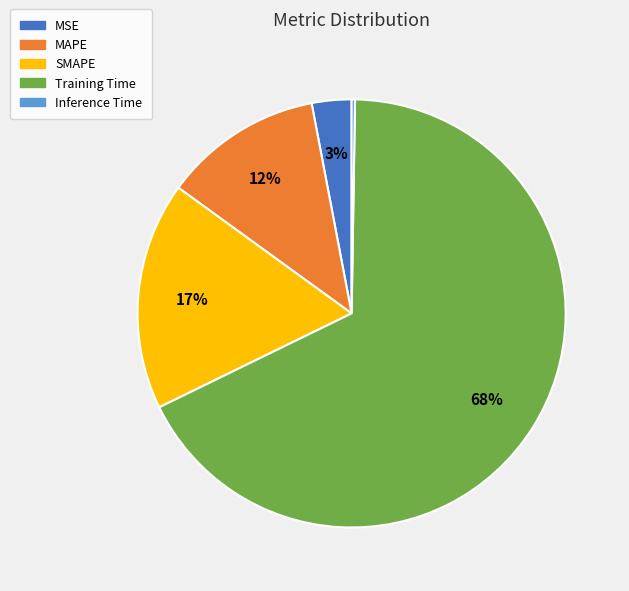

Which category has the biggest portion of the pie?

Training Time